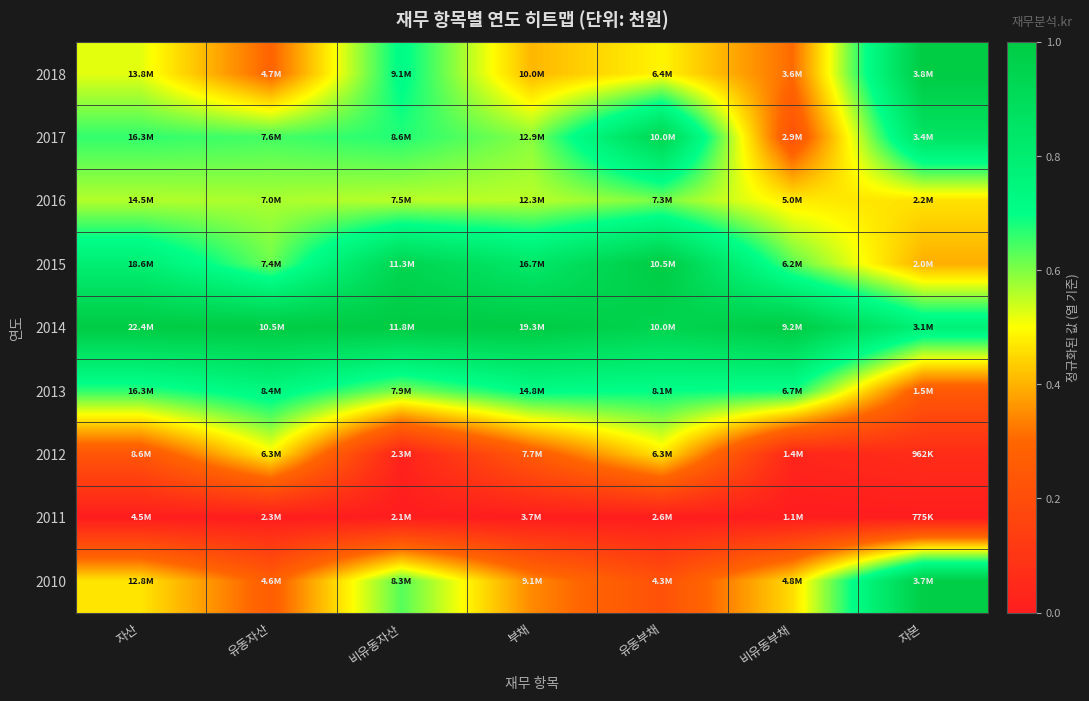

Reading left to right, what are all the values shown in this chart?

2018: 자산=0.5	유동자산=0.3	비유동자산=0.7	부채=0.4	유동부채=0.5	비유동부채=0.3	자본=1.0
2017: 자산=0.7	유동자산=0.6	비유동자산=0.7	부채=0.6	유동부채=0.9	비유동부채=0.2	자본=0.9
2016: 자산=0.6	유동자산=0.6	비유동자산=0.6	부채=0.6	유동부채=0.6	비유동부채=0.5	자본=0.5
2015: 자산=0.8	유동자산=0.6	비유동자산=0.9	부채=0.8	유동부채=1.0	비유동부채=0.6	자본=0.4
2014: 자산=1.0	유동자산=1.0	비유동자산=1.0	부채=1.0	유동부채=0.9	비유동부채=1.0	자본=0.8
2013: 자산=0.7	유동자산=0.7	비유동자산=0.6	부채=0.7	유동부채=0.7	비유동부채=0.7	자본=0.3
2012: 자산=0.2	유동자산=0.5	비유동자산=0.0	부채=0.3	유동부채=0.5	비유동부채=0.0	자본=0.1
2011: 자산=0.0	유동자산=0.0	비유동자산=0.0	부채=0.0	유동부채=0.0	비유동부채=0.0	자본=0.0
2010: 자산=0.5	유동자산=0.3	비유동자산=0.6	부채=0.3	유동부채=0.2	비유동부채=0.5	자본=1.0